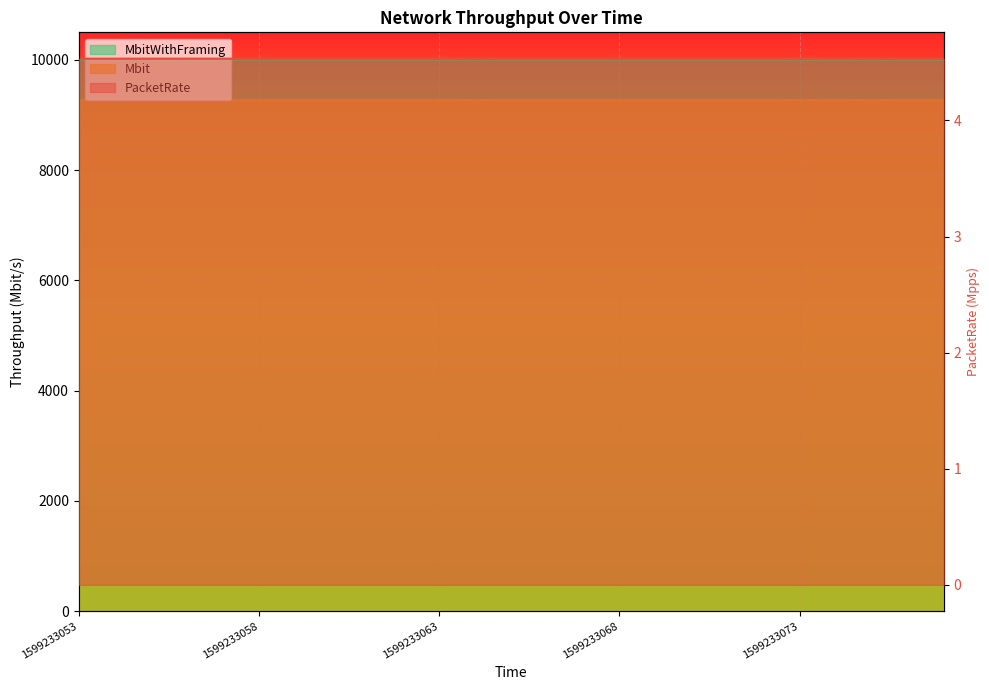

The PacketRate series shows 7.0 at 1599233060. True or false?

False